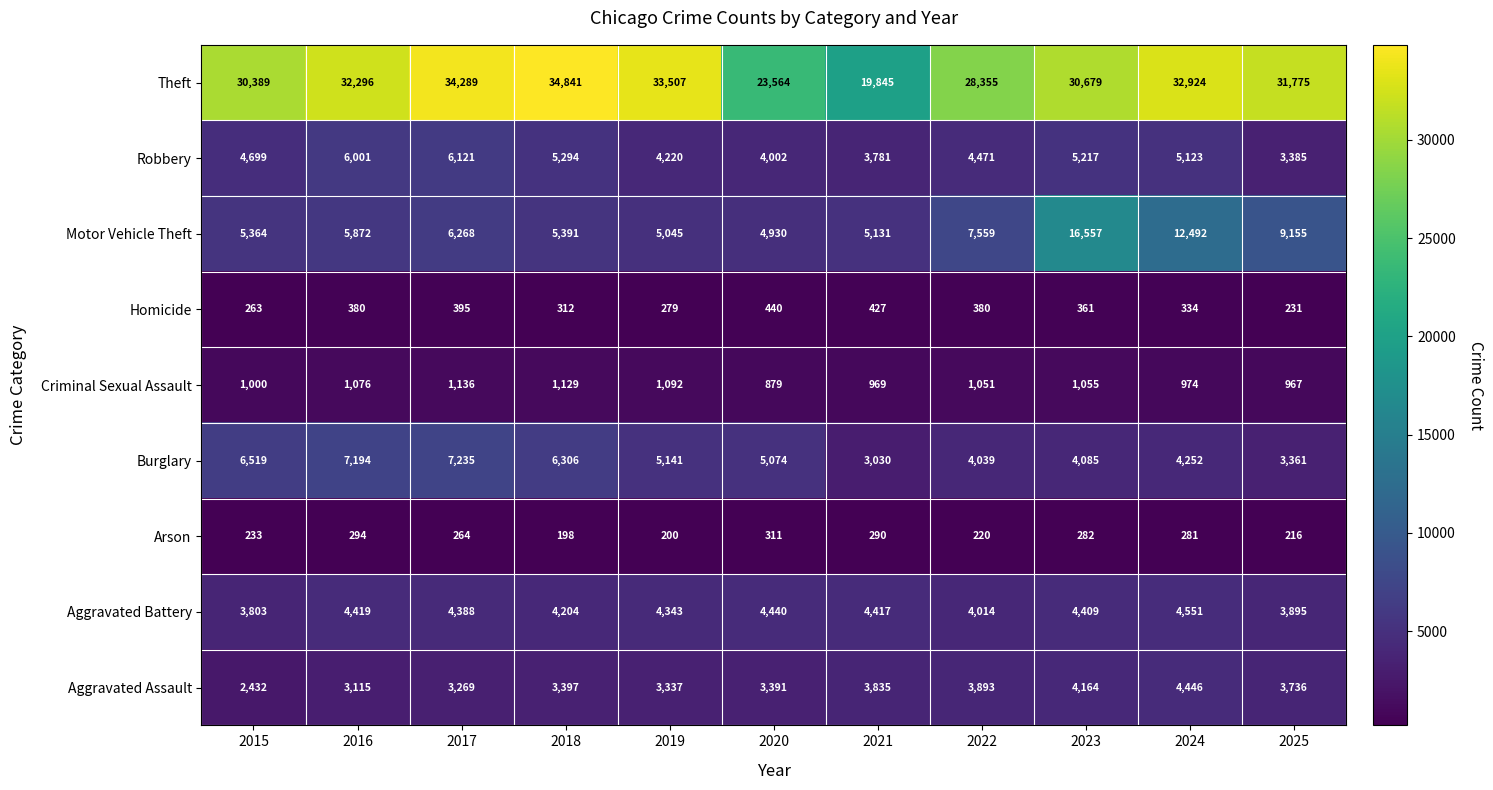

What is the average value of the Homicide series?

346